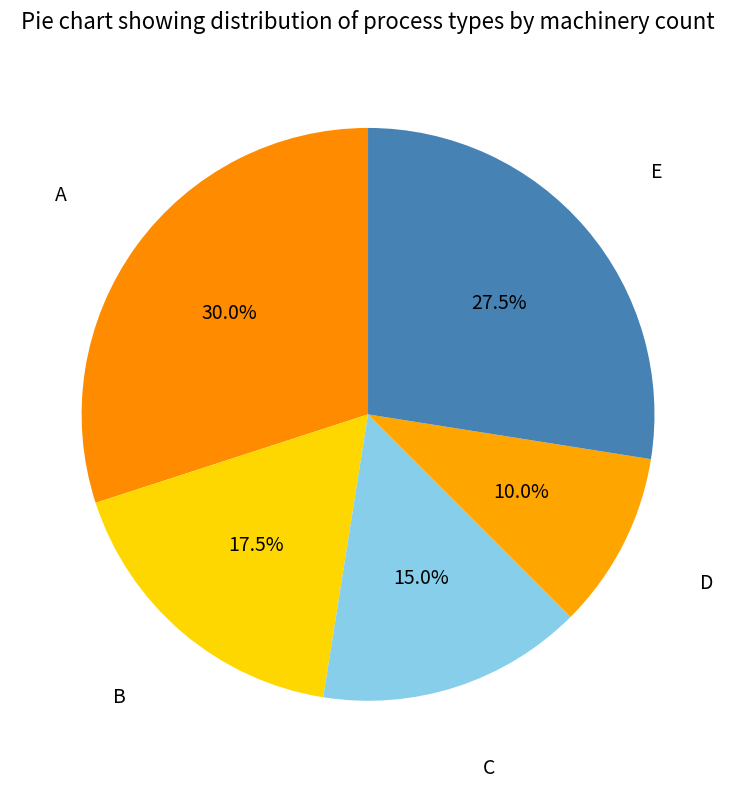

What portion of the pie excludes E?

72.5%